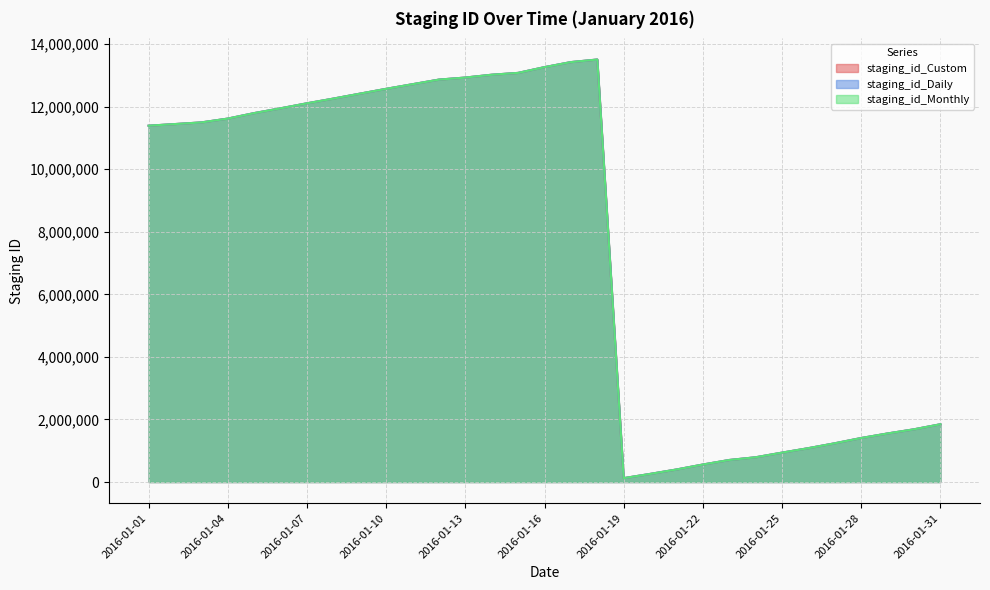

How many lines are shown in the chart?

3